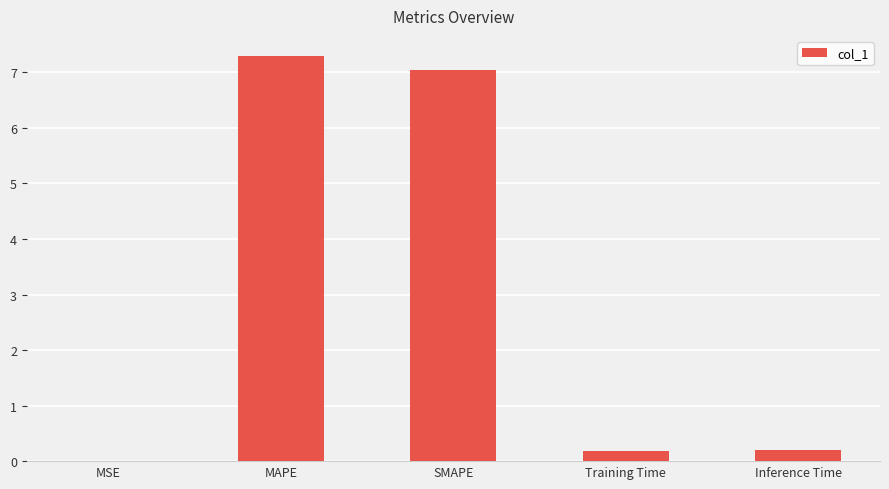

What is the sum of the values at MAPE and SMAPE?

14.3